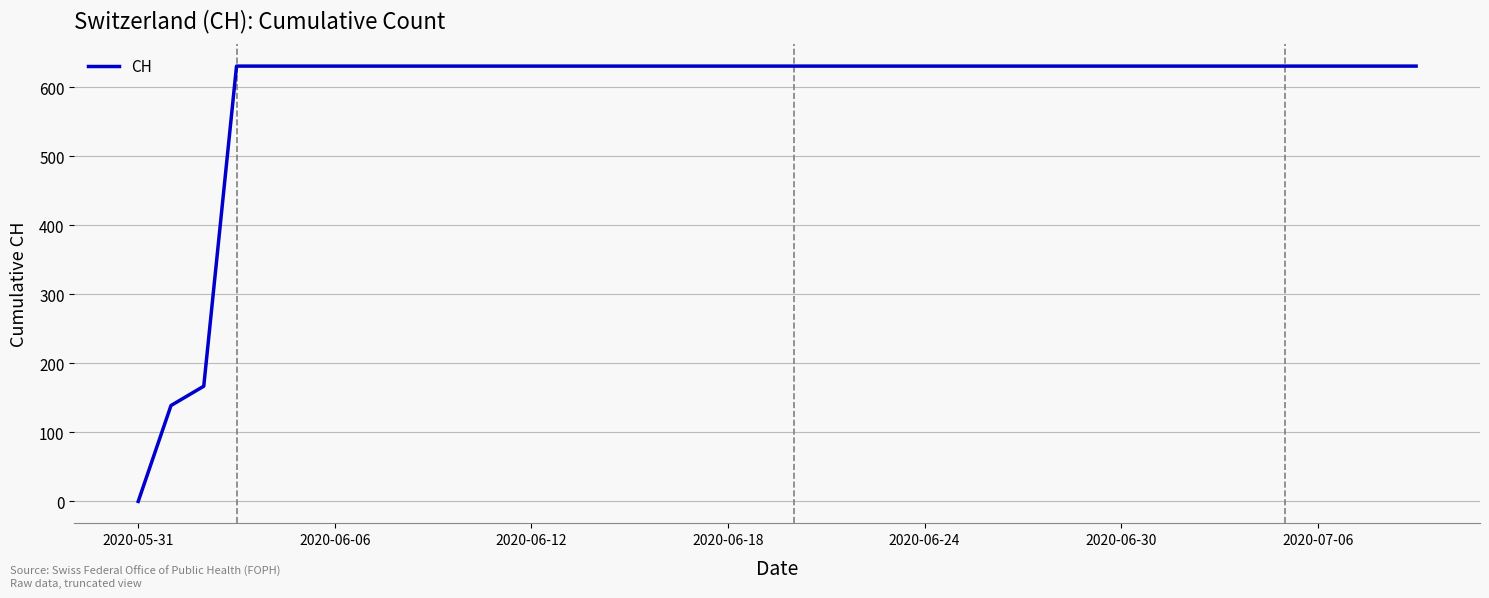

How many lines are shown in the chart?

1